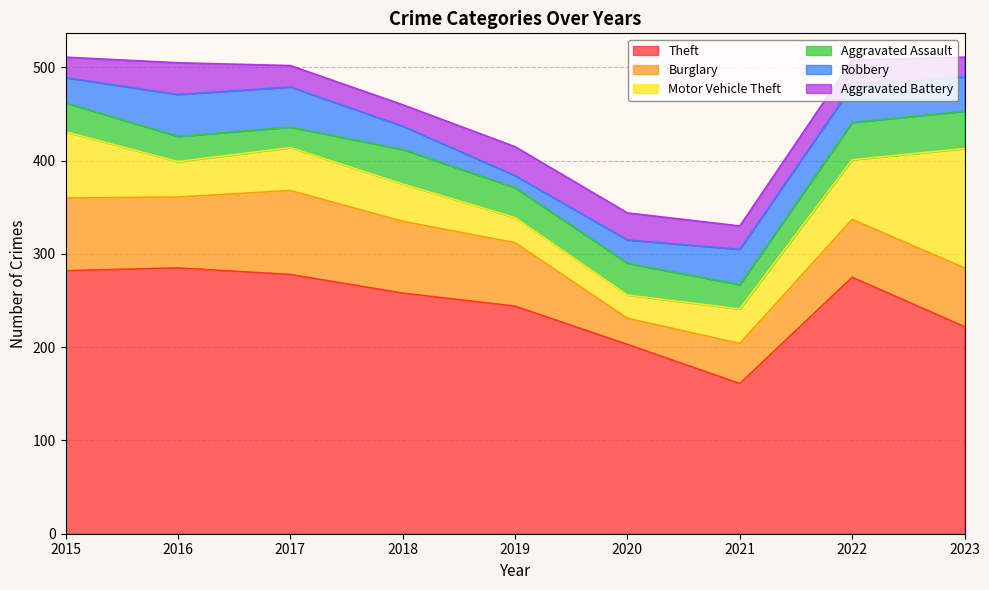

Rank the categories by Motor Vehicle Theft value from lowest to highest.

2020, 2019, 2021, 2016, 2018, 2017, 2022, 2015, 2023